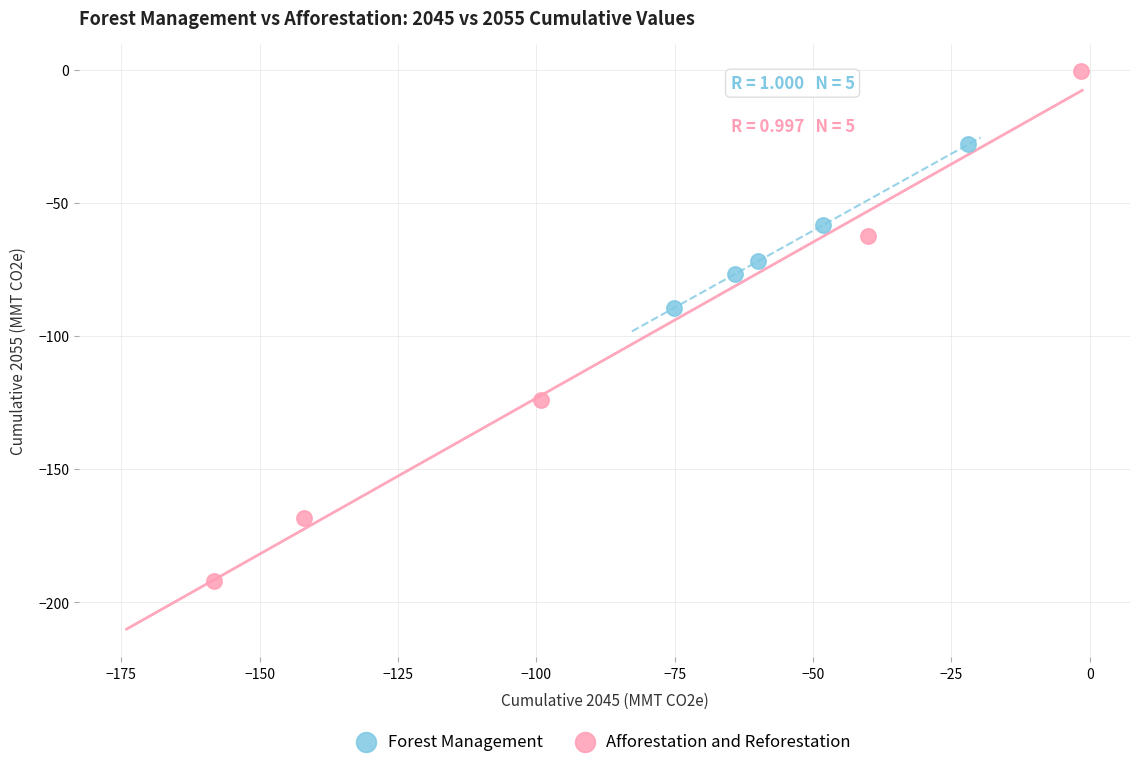

What are all the series names shown in the legend?

Forest Management, Afforestation and Reforestation